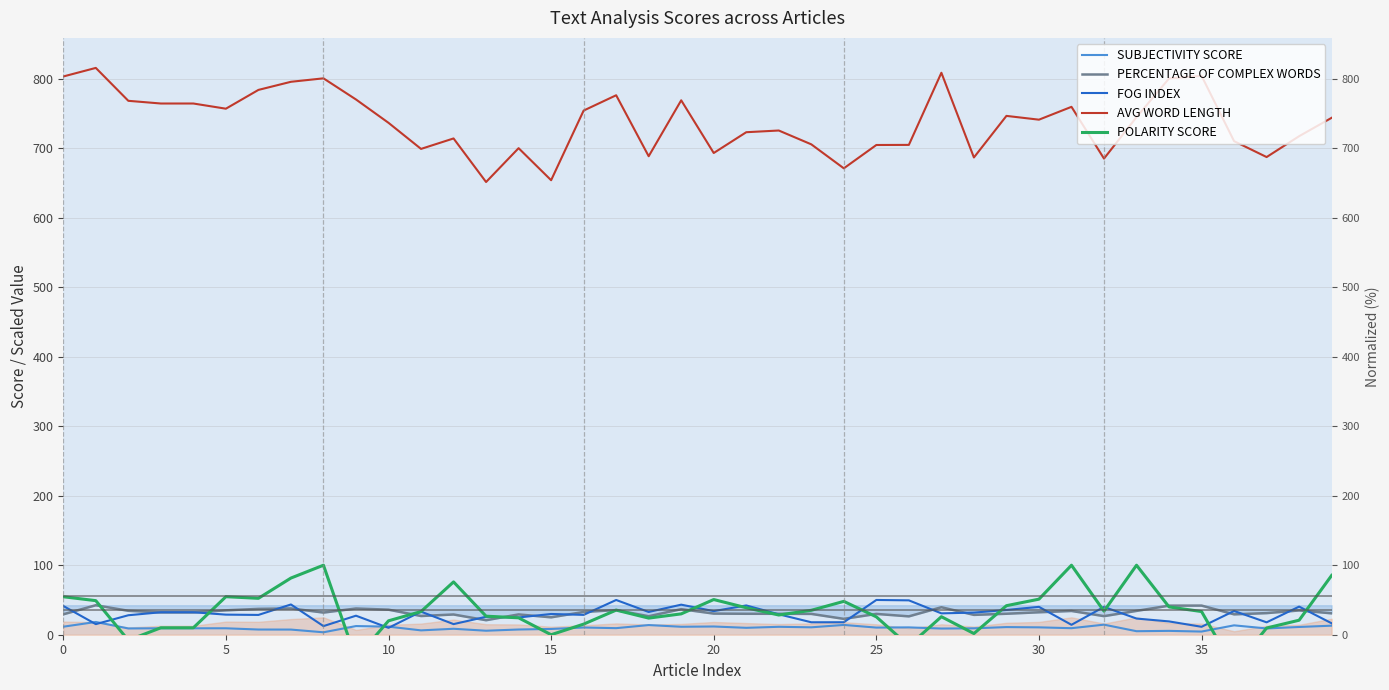

How many lines are shown in the chart?

5